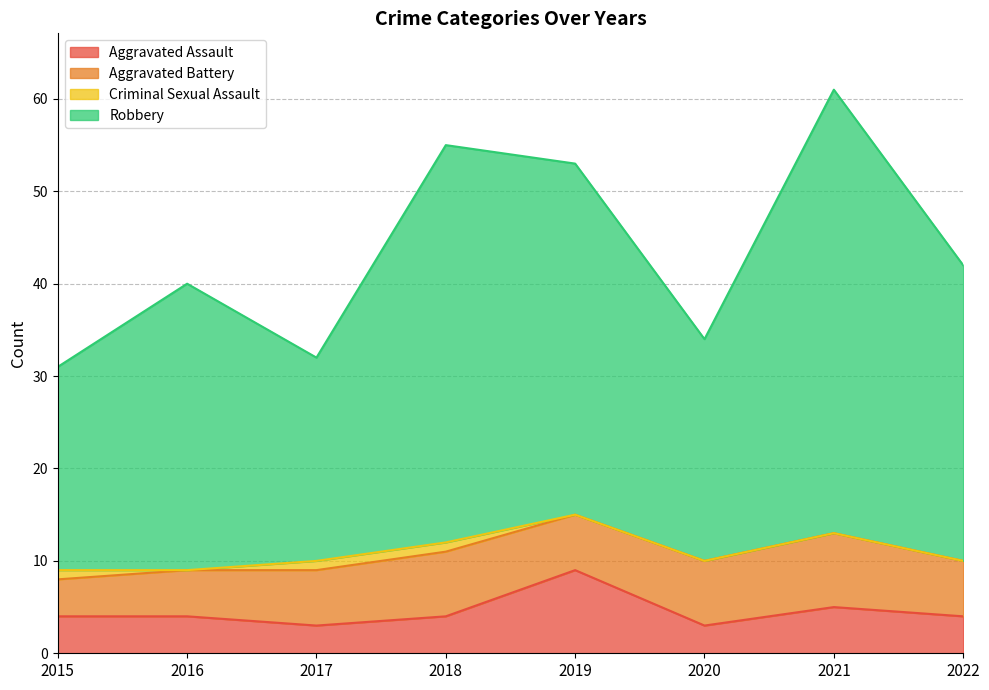

The Aggravated Assault series shows 6 at 2018. True or false?

False